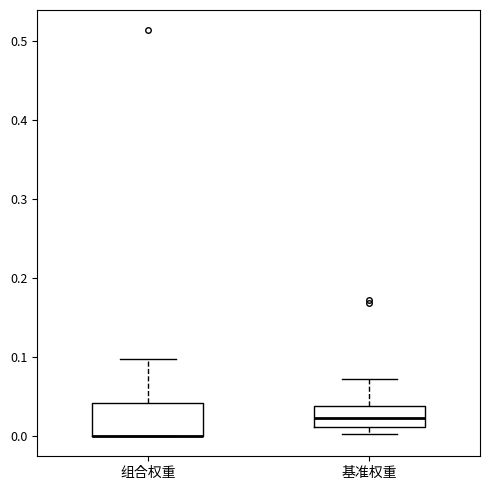

Reading left to right, read every box against the y-axis: the position of its median line, the range the box covers, and the ends of its whiskers. The values are not printed on the chart, so give them approximately, as read against the axis.

组合权重: median 0.00 (drawn on the box's lower edge), box 0.00 to 0.04, whiskers 0.00 to 0.10
基准权重: median 0.02, box 0.01 to 0.04, whiskers 0.00 to 0.07